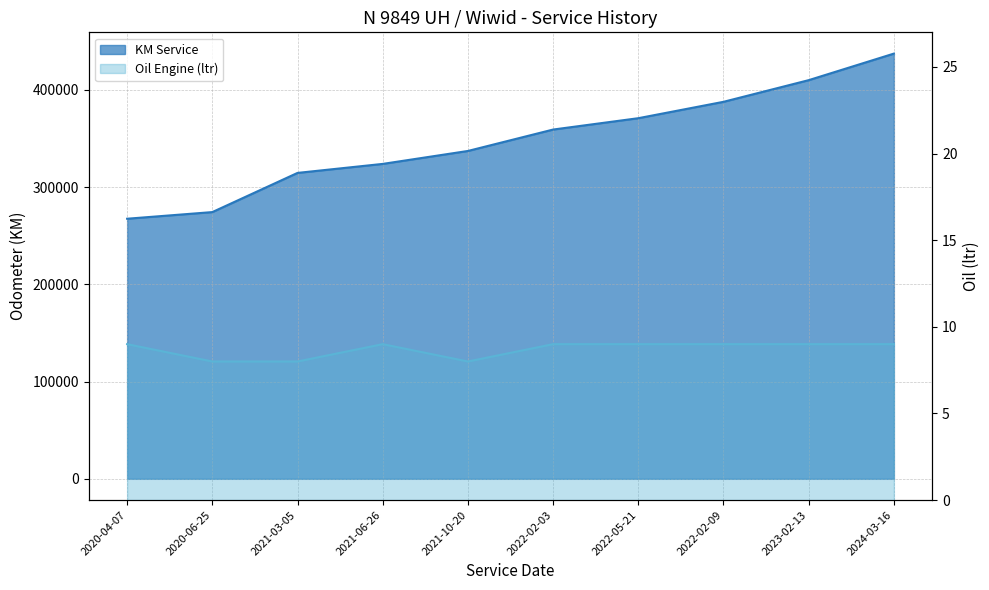

At which label is Oil Engine (ltr) closest to 8?

2020-06-25